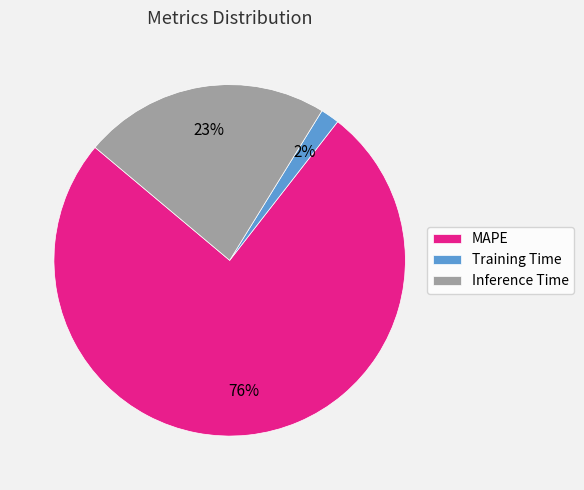

Do Inference Time and Training Time together represent more than half of the pie?

No